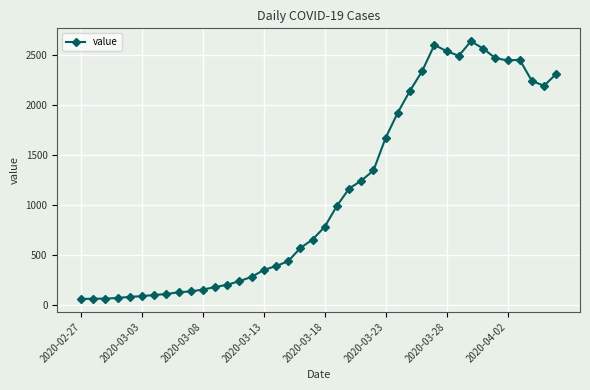

What is the minimum value shown in the chart?

61